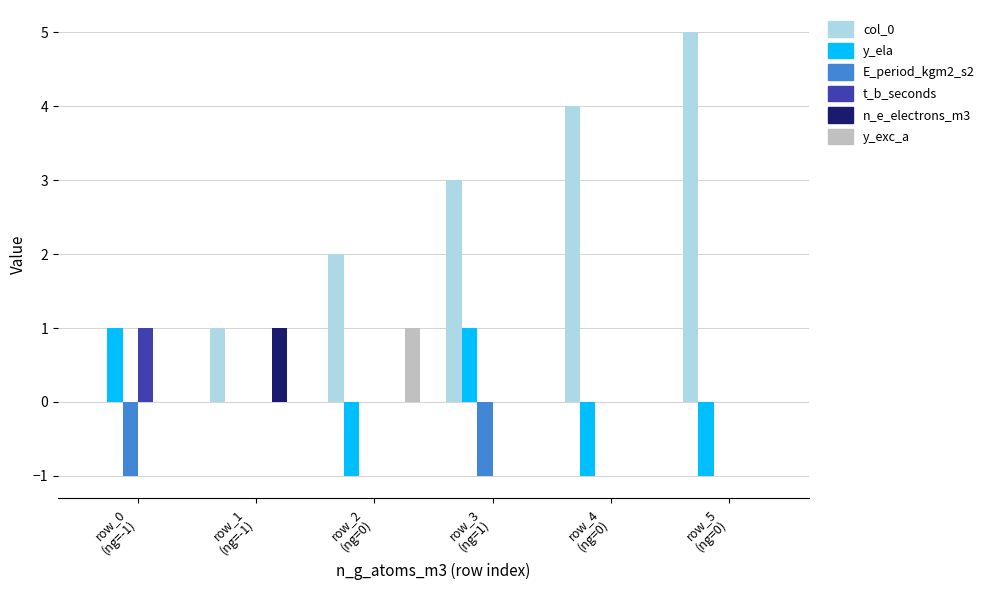

What is the sum of all col_0 values?

15